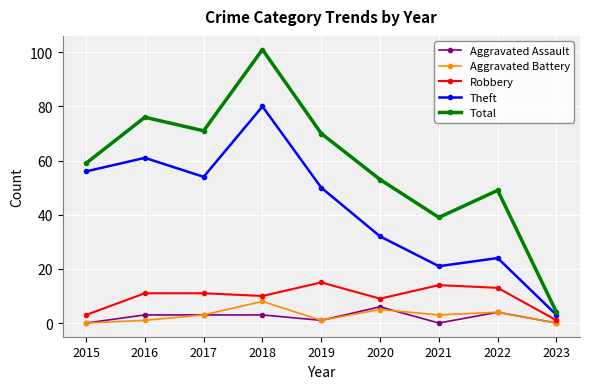

What value does the Aggravated Battery series have at 2020?

5